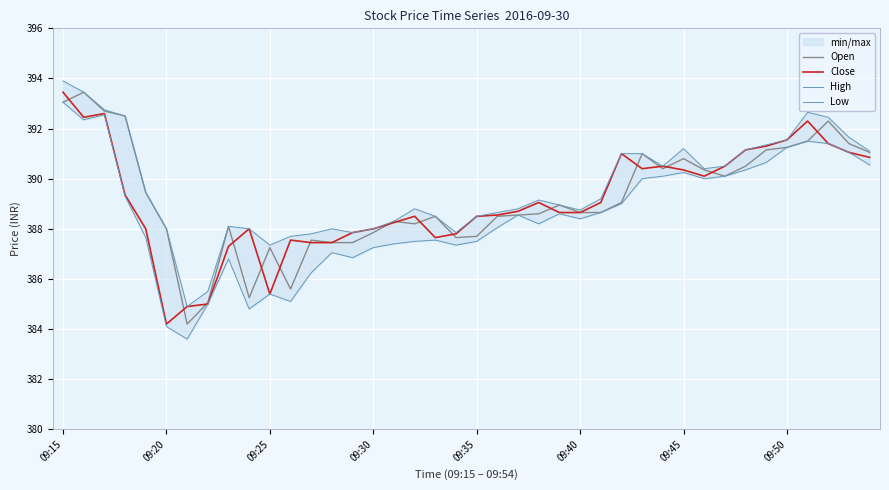

The value of Open at 19 is 167.9. True or false?

False